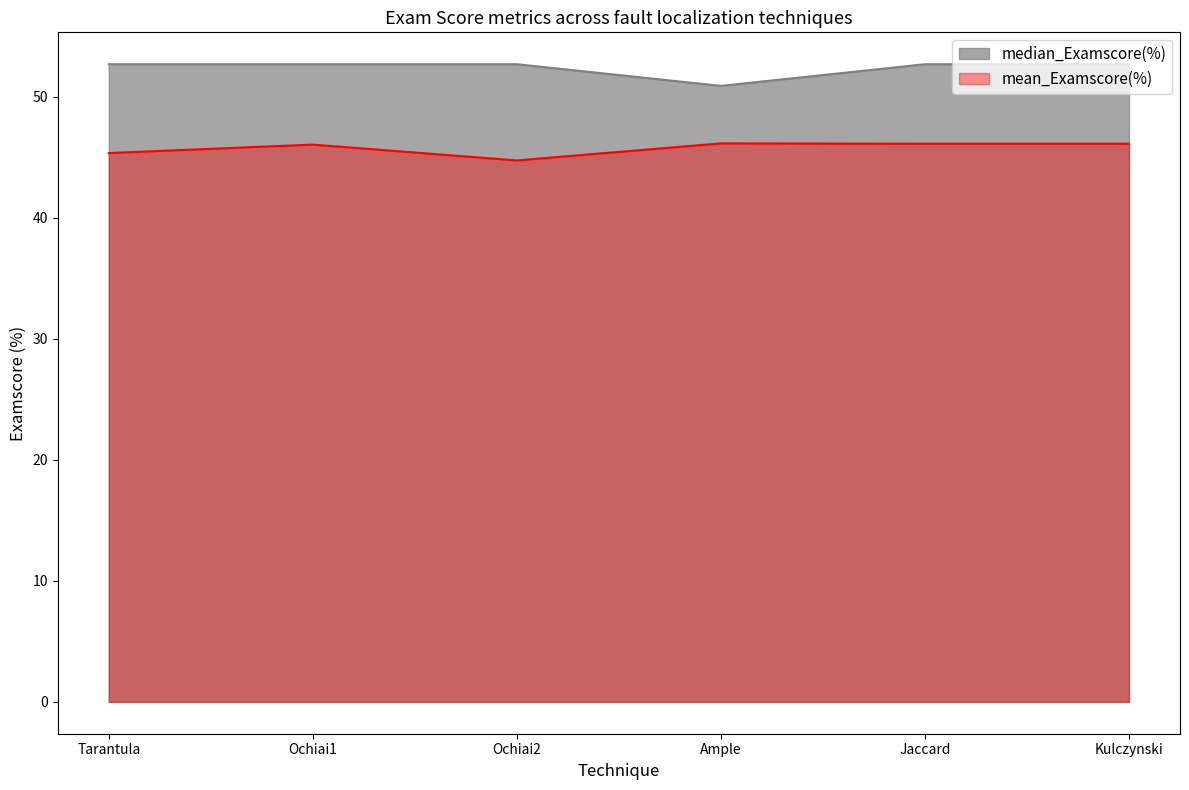

True or false: median_Examscore(%) and mean_Examscore(%) intersect in this chart.

False